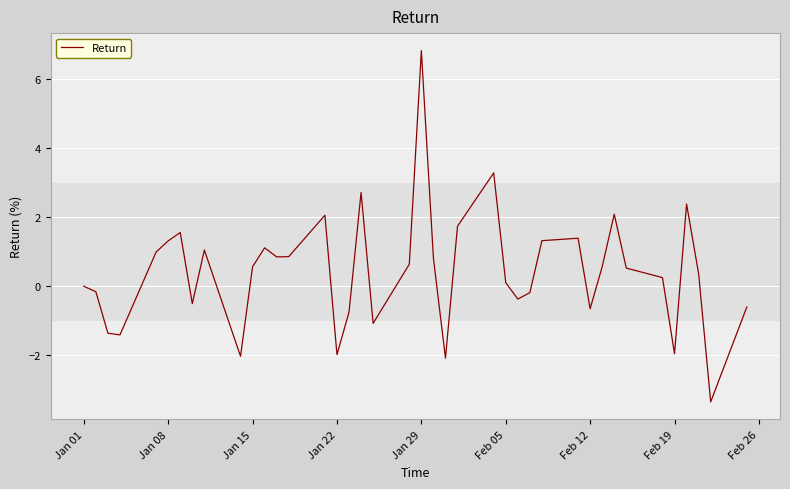

What is the smallest value displayed?

-3.4